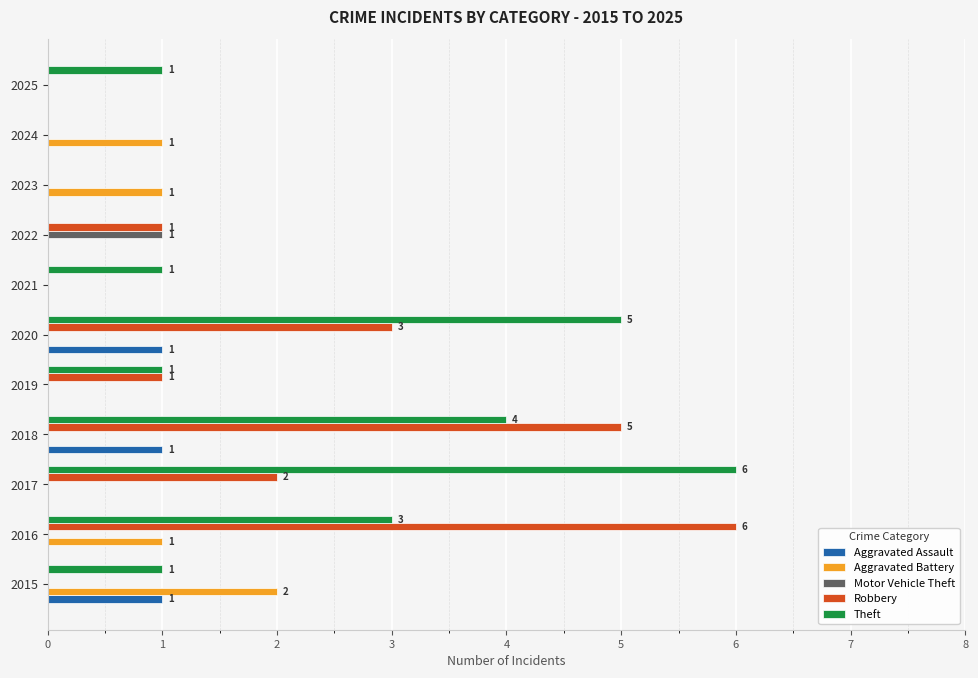

The Theft series shows 2 at 2023. True or false?

False